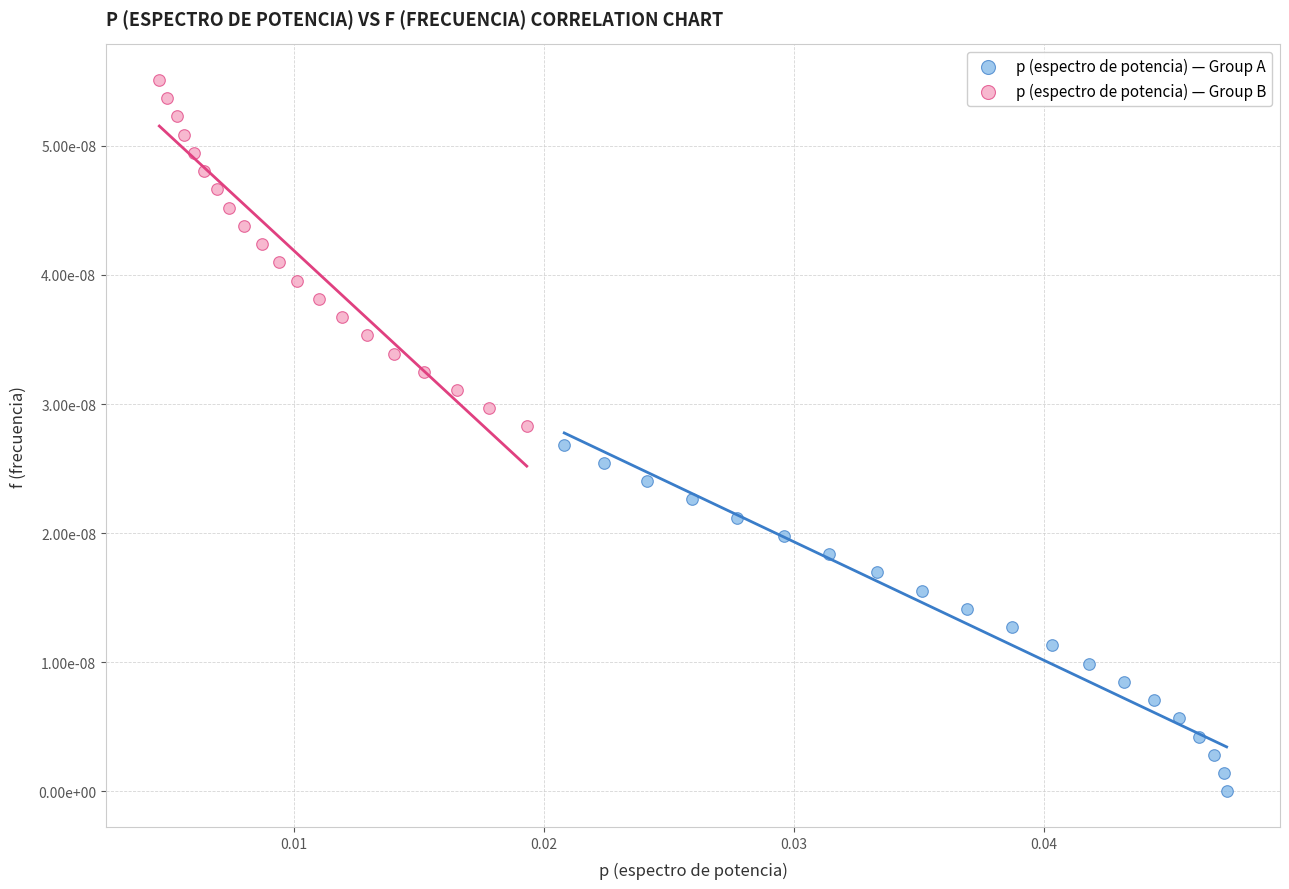

Which series reaches the maximum Y coordinate?

p (espectro de potencia) — Group B